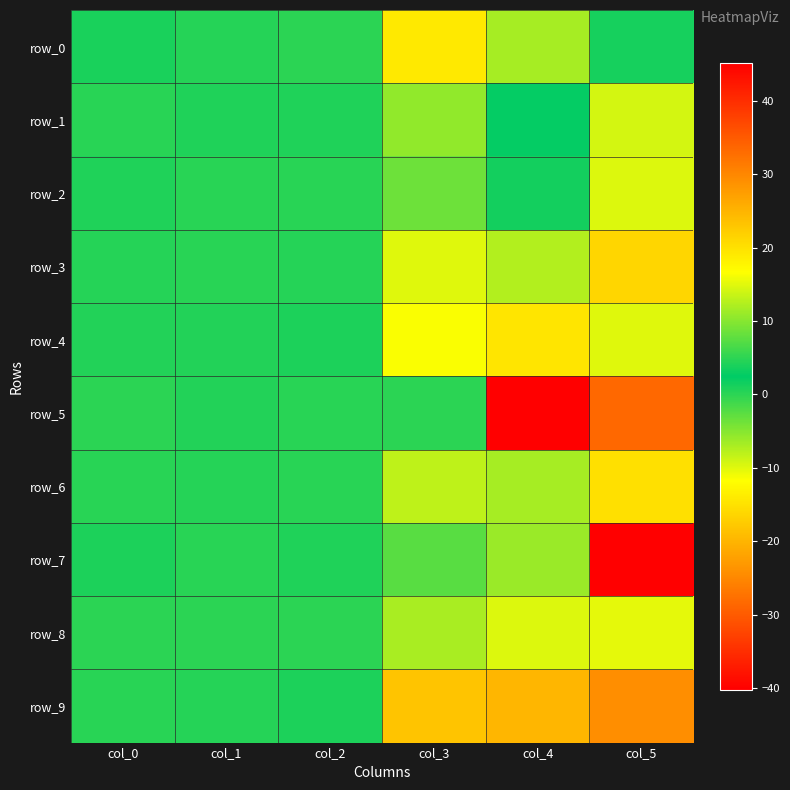

What is the difference between the highest and lowest values at col_4?

64.9